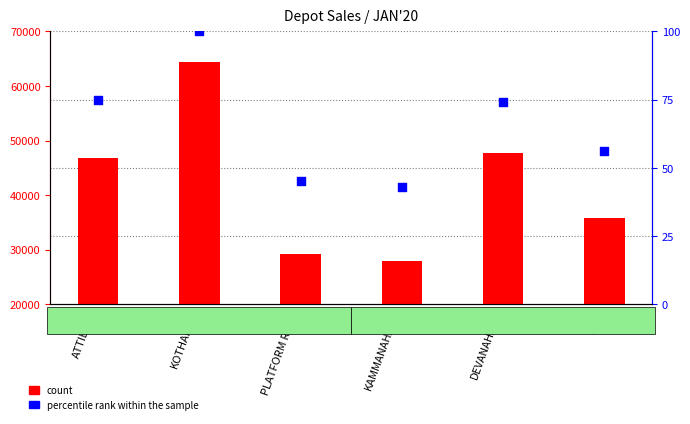

What is the total value across all series at PLATFORM ROAD?

29164.6